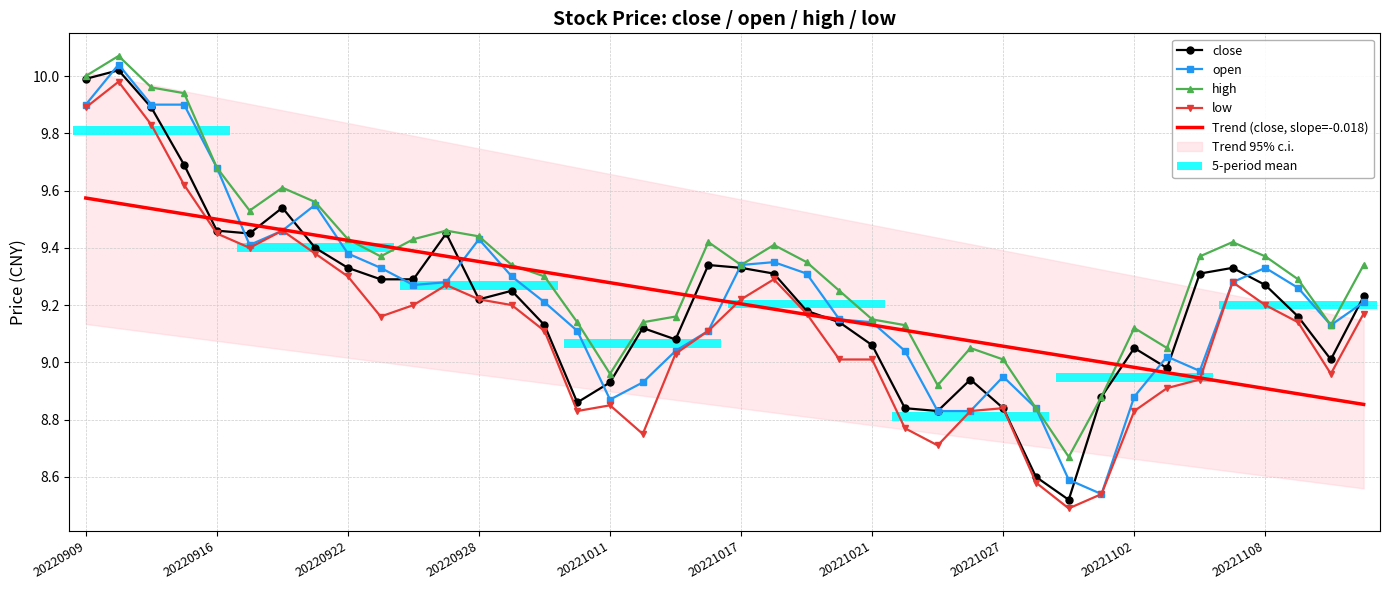

Reading right to left, extract all data points from this chart.

close: 9.2	9.0	9.2	9.3	9.3	9.3	9.0	9.1	8.9	8.5	8.6	8.8	8.9	8.8	8.8	9.1	9.1	9.2	9.3	9.3	9.3	9.1	9.1	8.9	8.9	9.1	9.2	9.2	9.4	9.3	9.3	9.3	9.4	9.5	9.4	9.5	9.7	9.9	10.0	10.0
open: 9.2	9.1	9.3	9.3	9.3	9.0	9.0	8.9	8.5	8.6	8.8	8.9	8.8	8.8	9.0	9.1	9.2	9.3	9.3	9.3	9.1	9.0	8.9	8.9	9.1	9.2	9.3	9.4	9.3	9.3	9.3	9.4	9.6	9.5	9.4	9.7	9.9	9.9	10.0	9.9
high: 9.3	9.1	9.3	9.4	9.4	9.4	9.1	9.1	8.9	8.7	8.8	9.0	9.1	8.9	9.1	9.2	9.2	9.3	9.4	9.3	9.4	9.2	9.1	9.0	9.1	9.3	9.3	9.4	9.5	9.4	9.4	9.4	9.6	9.6	9.5	9.7	9.9	10.0	10.1	10.0
low: 9.2	9.0	9.1	9.2	9.3	8.9	8.9	8.8	8.5	8.5	8.6	8.8	8.8	8.7	8.8	9.0	9.0	9.2	9.3	9.2	9.1	9.0	8.8	8.8	8.8	9.1	9.2	9.2	9.3	9.2	9.2	9.3	9.4	9.5	9.4	9.4	9.6	9.8	10.0	9.9
Trend (close, slope=-0.018): 8.9	8.9	8.9	8.9	8.9	8.9	9.0	9.0	9.0	9.0	9.0	9.1	9.1	9.1	9.1	9.1	9.1	9.2	9.2	9.2	9.2	9.2	9.3	9.3	9.3	9.3	9.3	9.4	9.4	9.4	9.4	9.4	9.4	9.5	9.5	9.5	9.5	9.5	9.6	9.6